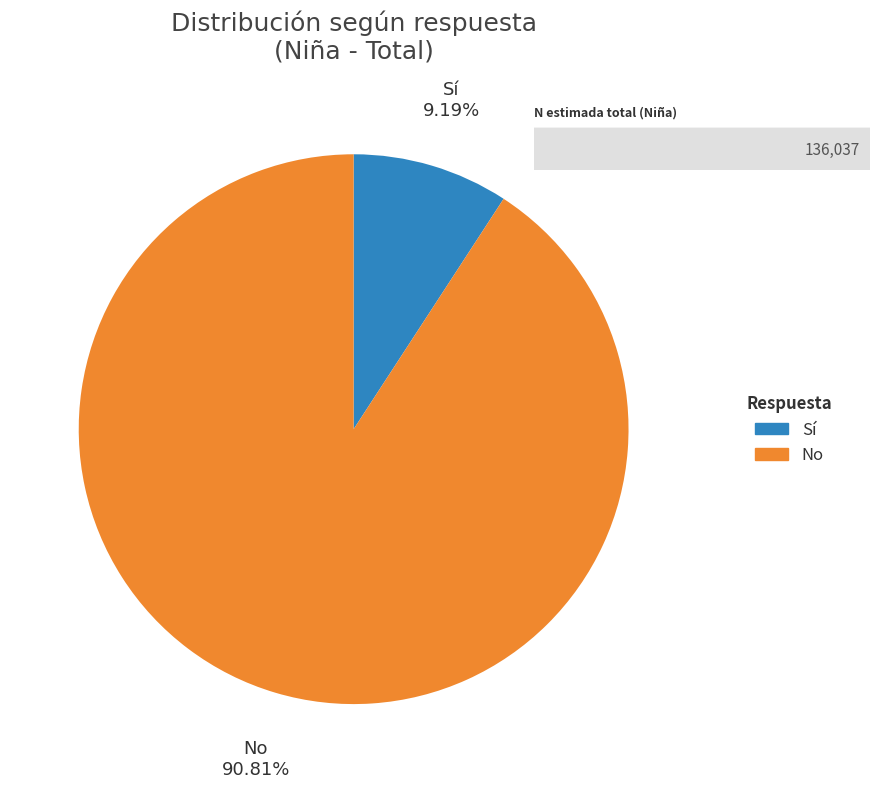

Is there any slice that represents more than half of the pie?

Yes